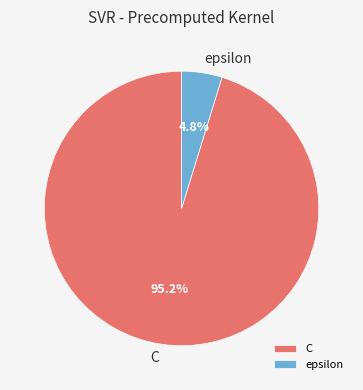

Is there any slice that represents more than half of the pie?

Yes